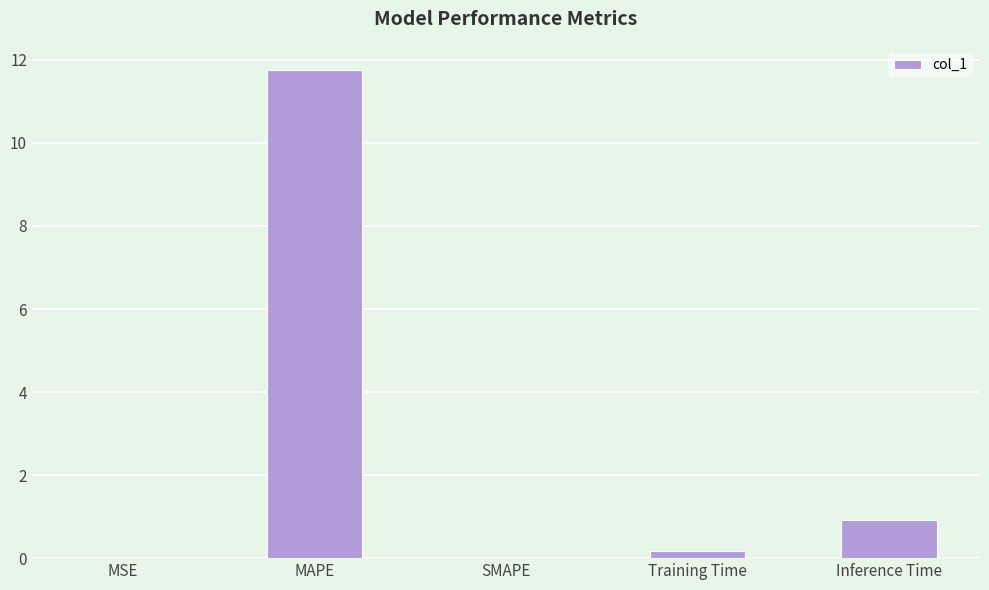

What is the greatest value displayed?

11.8